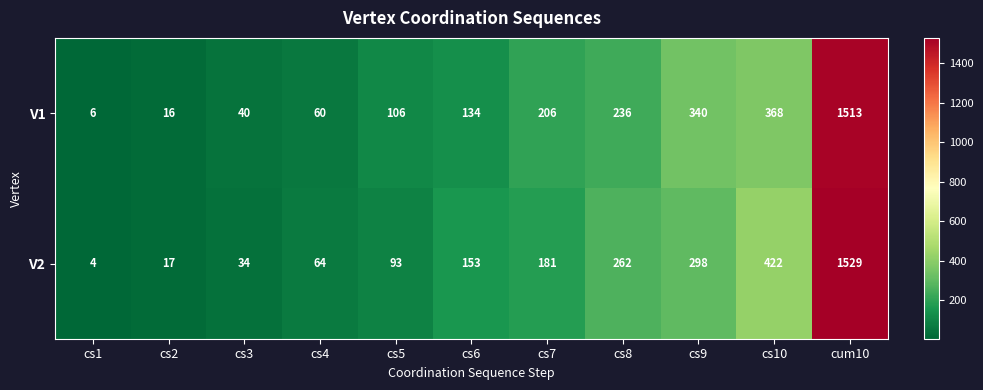

What is the sum of the V2 values at cs10 and cum10?

1951